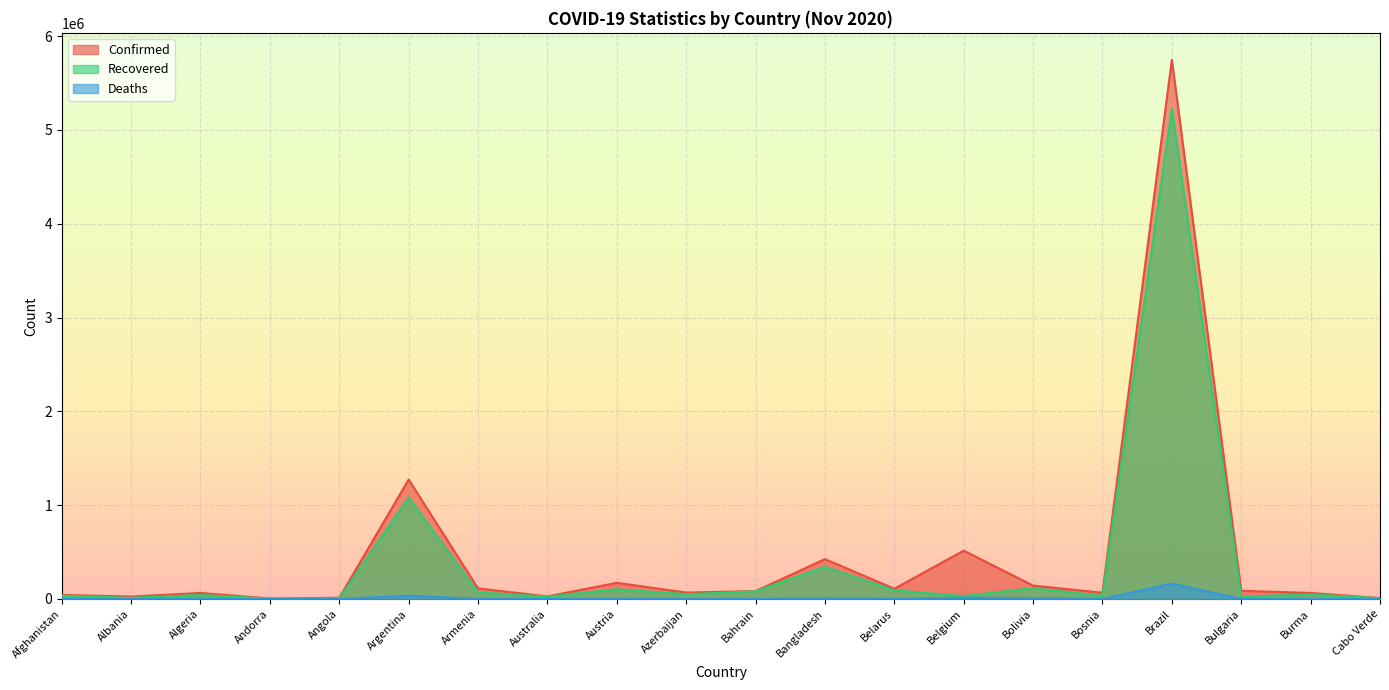

What is the spread (max minus min) of values at Argentina?

1238825